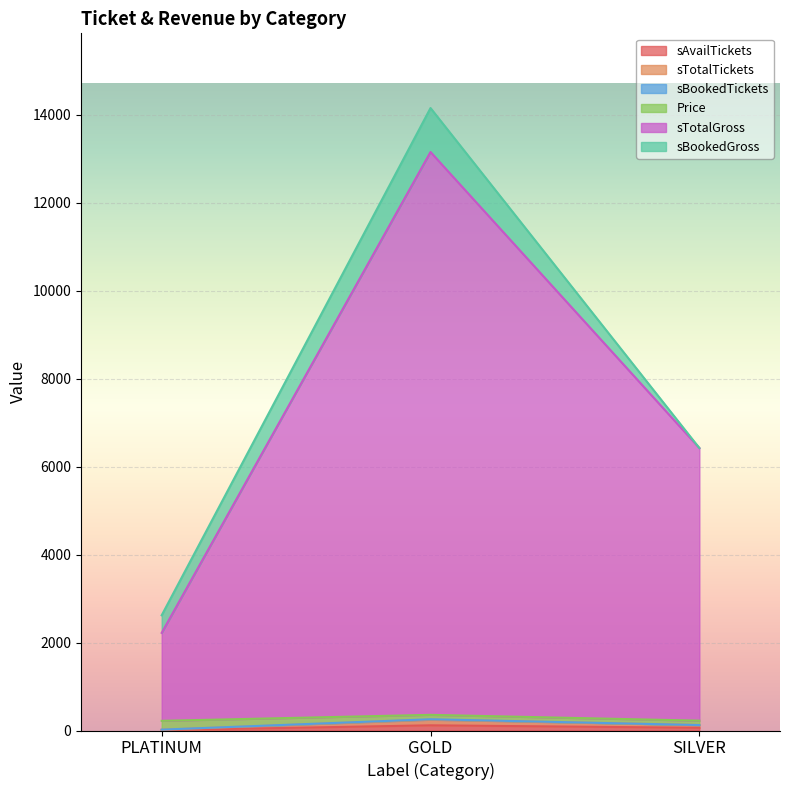

How many values in the sTotalTickets series exceed 124?

1